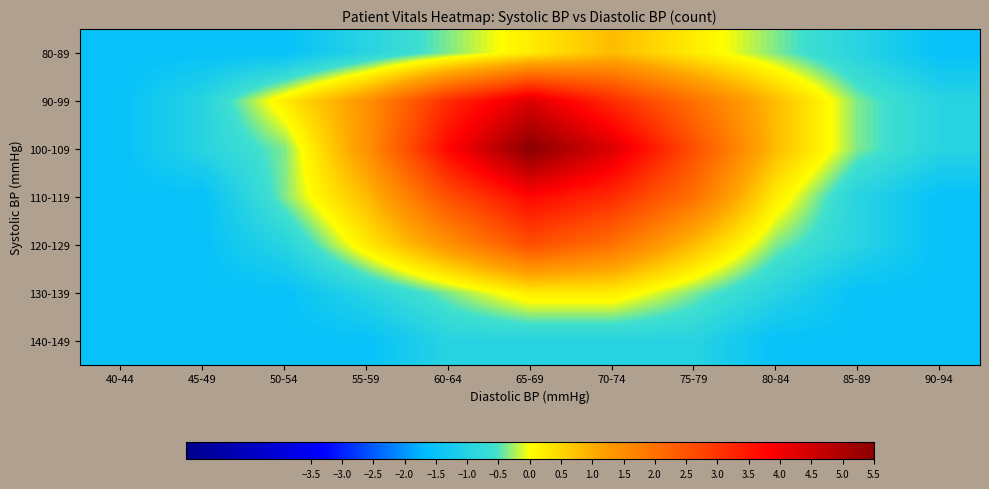

Reading left to right, extract all data points from this chart.

80-89: 40-44=-1.5	45-49=-1.5	50-54=-1.5	55-59=-1.0	60-64=-0.4	65-69=0.2	70-74=0.8	75-79=0.2	80-84=-0.4	85-89=-1.0	90-94=-1.5
90-99: 40-44=-1.5	45-49=-1.0	50-54=0.2	55-59=1.4	60-64=3.2	65-69=4.3	70-74=3.2	75-79=2.0	80-84=0.8	85-89=-0.4	90-94=-1.0
100-109: 40-44=-1.5	45-49=-1.0	50-54=-0.4	55-59=1.4	60-64=3.7	65-69=5.5	70-74=4.3	75-79=2.6	80-84=0.8	85-89=-0.4	90-94=-1.0
110-119: 40-44=-1.5	45-49=-1.5	50-54=-0.4	55-59=0.8	60-64=2.6	65-69=3.7	70-74=3.2	75-79=2.0	80-84=0.2	85-89=-1.0	90-94=-1.5
120-129: 40-44=-1.5	45-49=-1.5	50-54=-1.0	55-59=0.2	60-64=1.4	65-69=2.6	70-74=2.0	75-79=0.8	80-84=-0.4	85-89=-1.0	90-94=-1.5
130-139: 40-44=-1.5	45-49=-1.5	50-54=-1.5	55-59=-1.0	60-64=-0.4	65-69=0.2	70-74=0.2	75-79=-0.4	80-84=-1.0	85-89=-1.5	90-94=-1.5
140-149: 40-44=-1.5	45-49=-1.5	50-54=-1.5	55-59=-1.5	60-64=-1.0	65-69=-1.0	70-74=-1.0	75-79=-1.0	80-84=-1.5	85-89=-1.5	90-94=-1.5